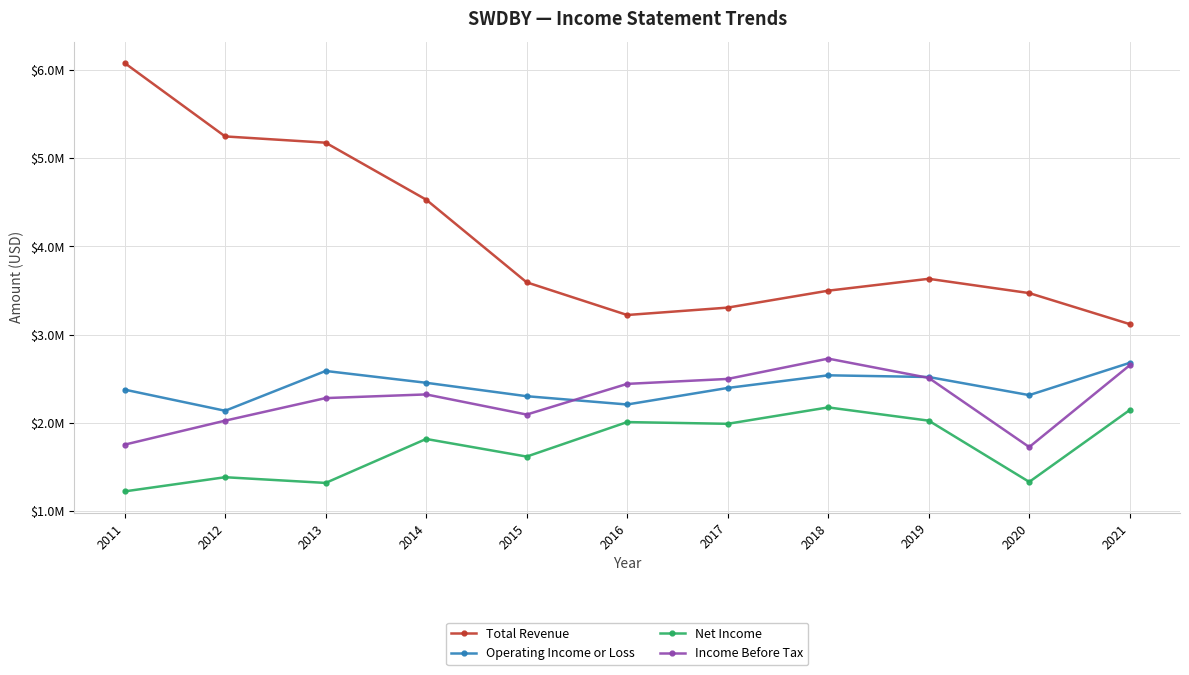

At which category is the sum across all series the highest?

2011